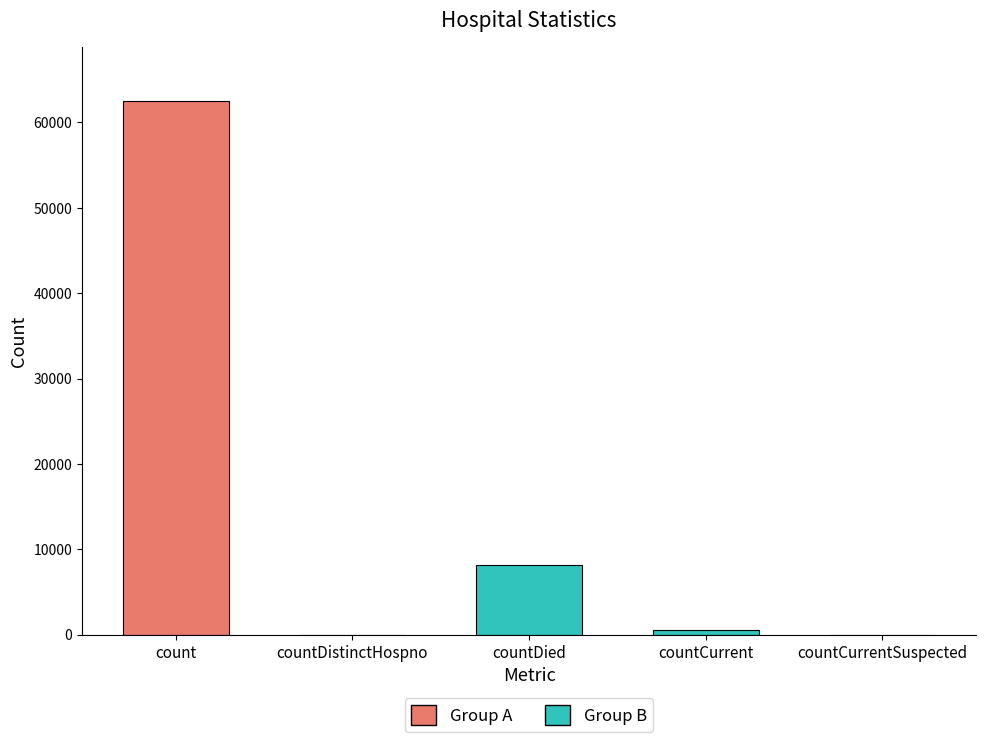

What is the value of the 1st bar from the left?

62519